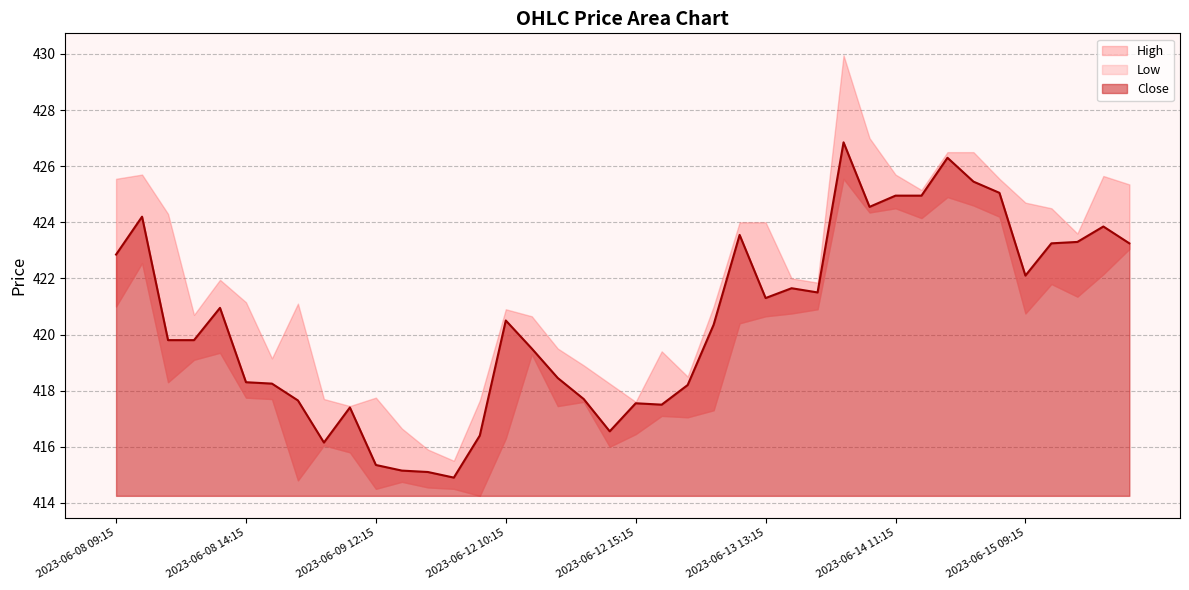

How many series are shown in this chart?

3